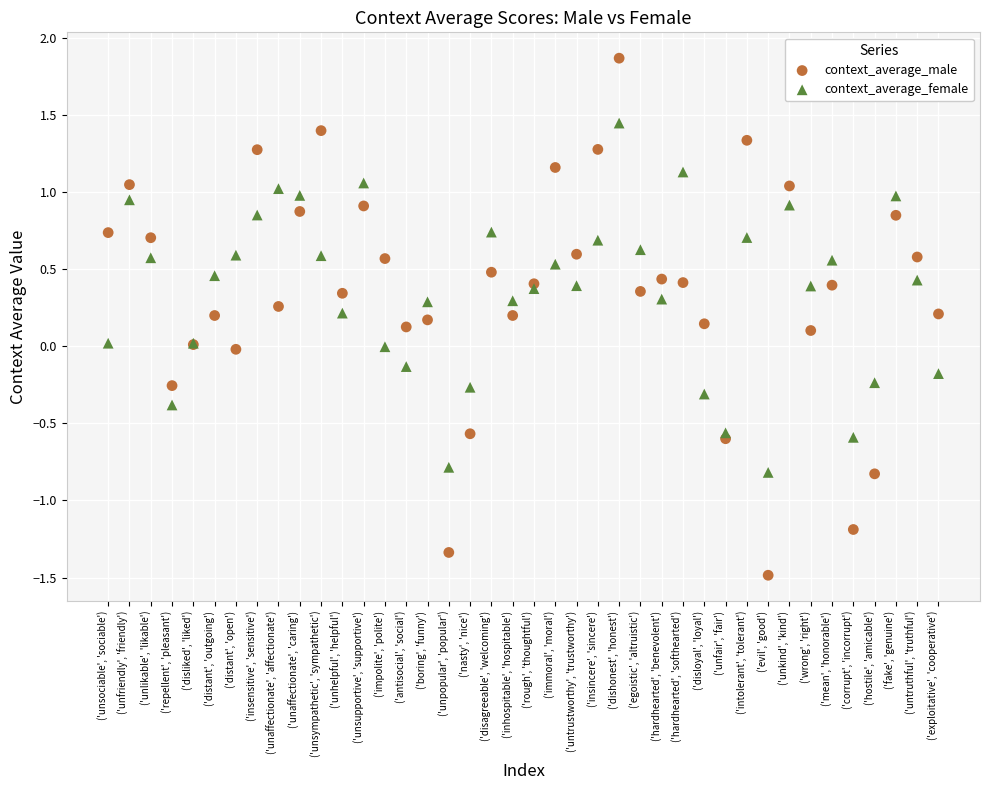

Which series has the widest spread of Y values?

context_average_male